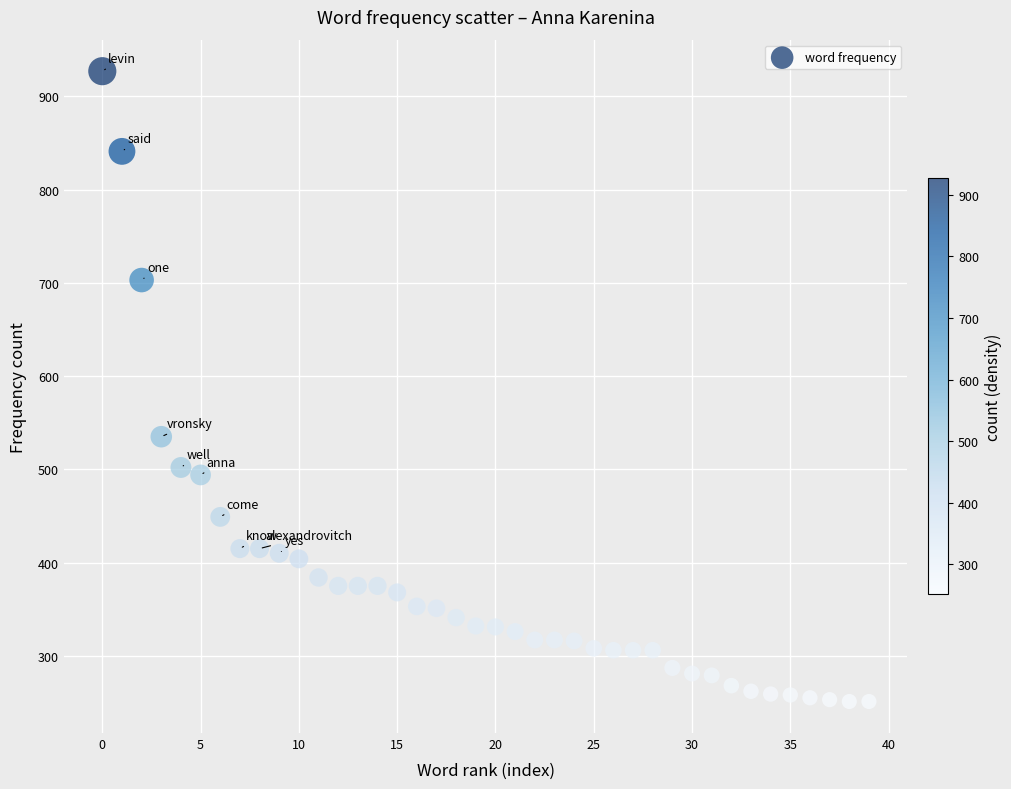

What is the range of Y values (max minus min)?

676